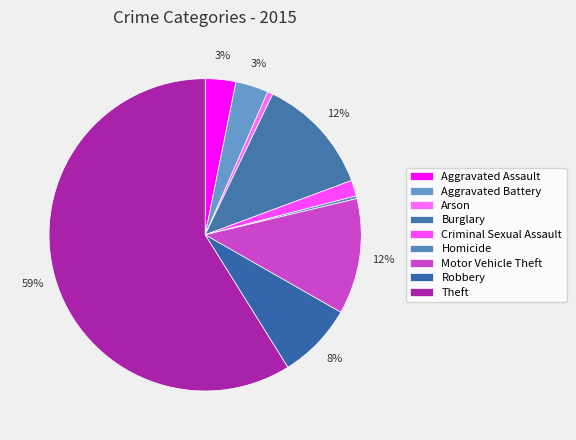

Count the number of slices in the pie.

9